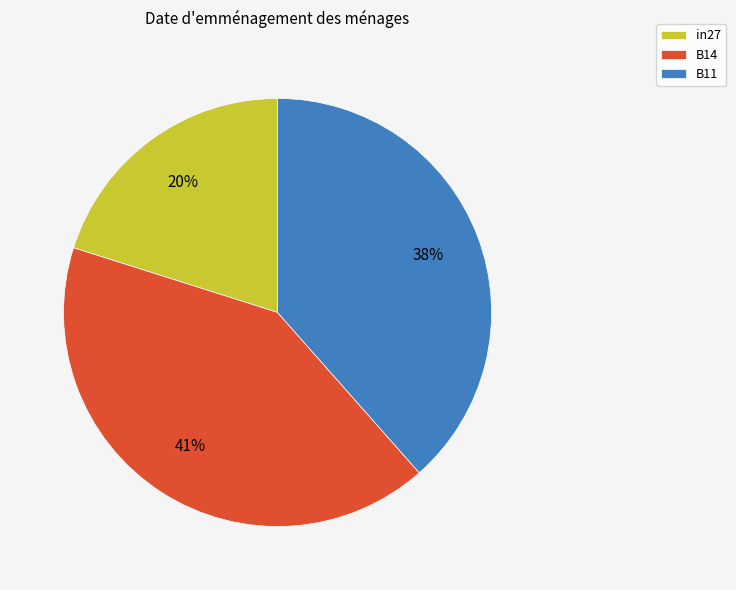

How many segments does this pie chart have?

3